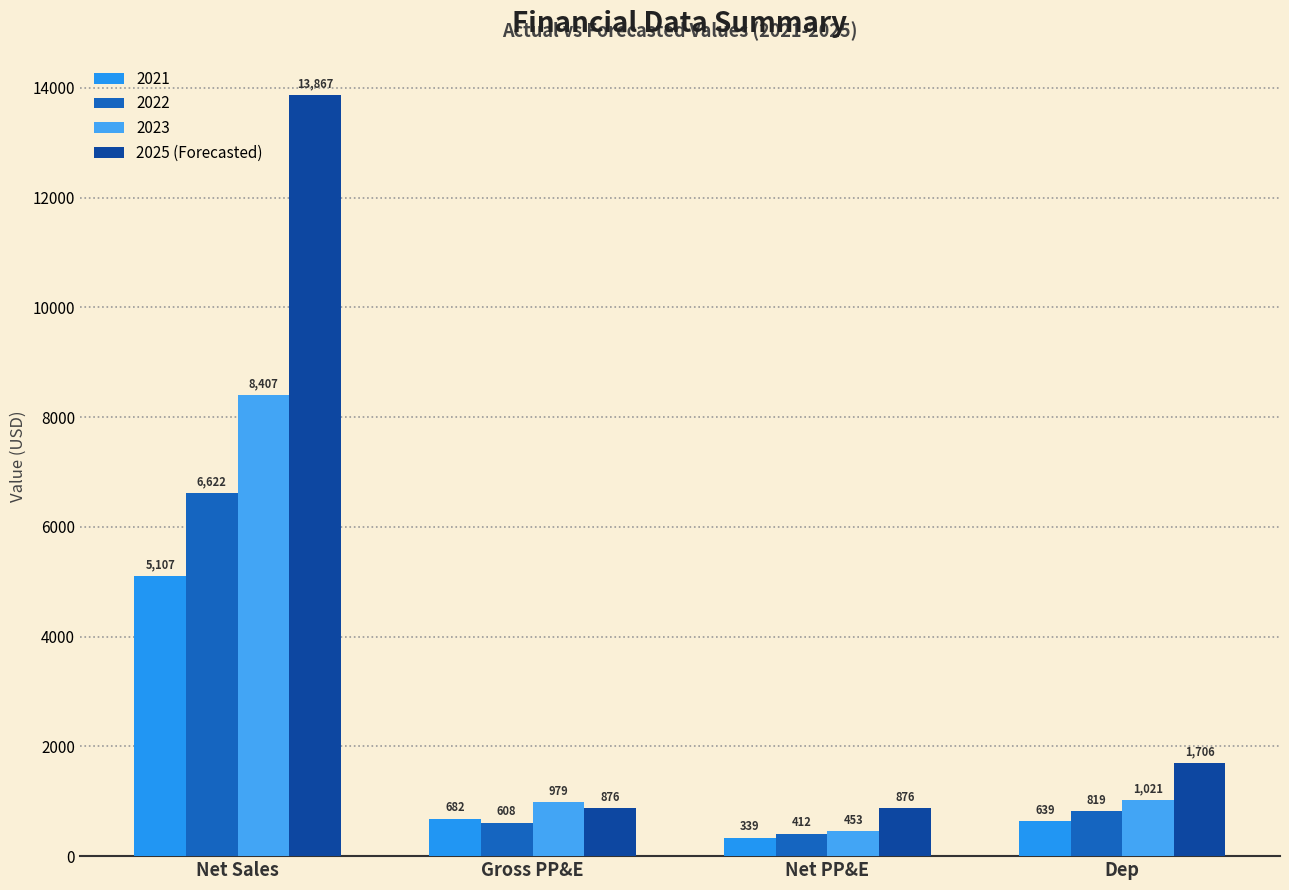

How many data points does each series have?

4